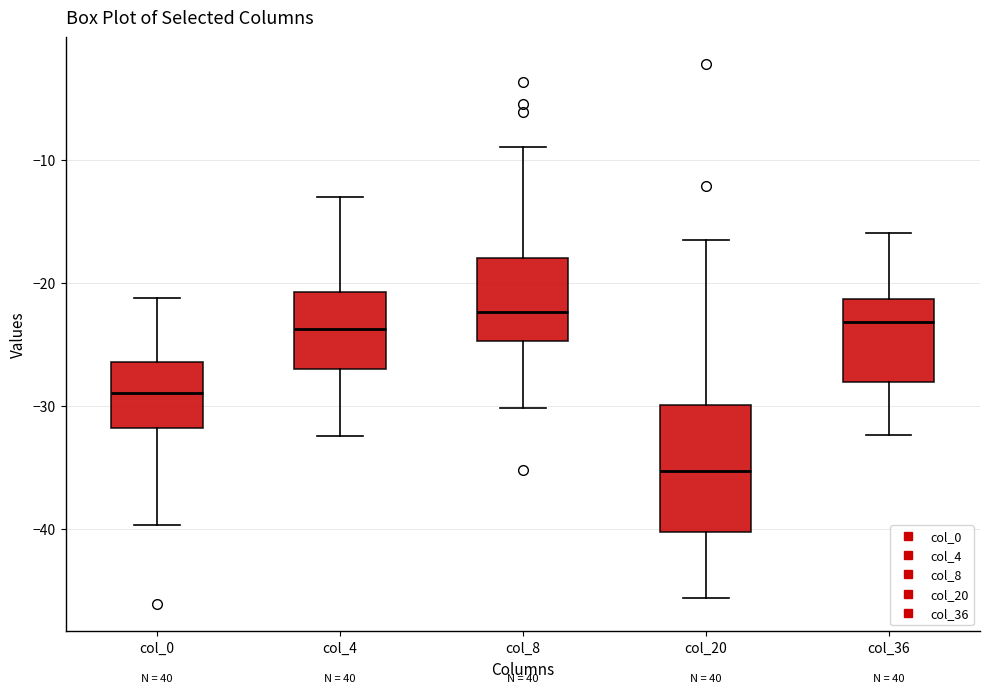

Which box has the lowest median line?

col_20